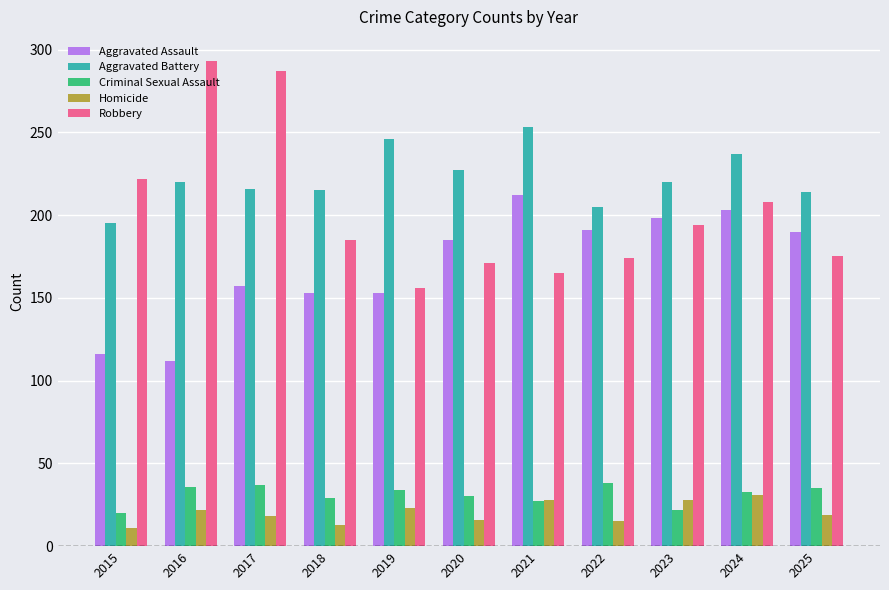

The Homicide series shows 23 at 2018. True or false?

False